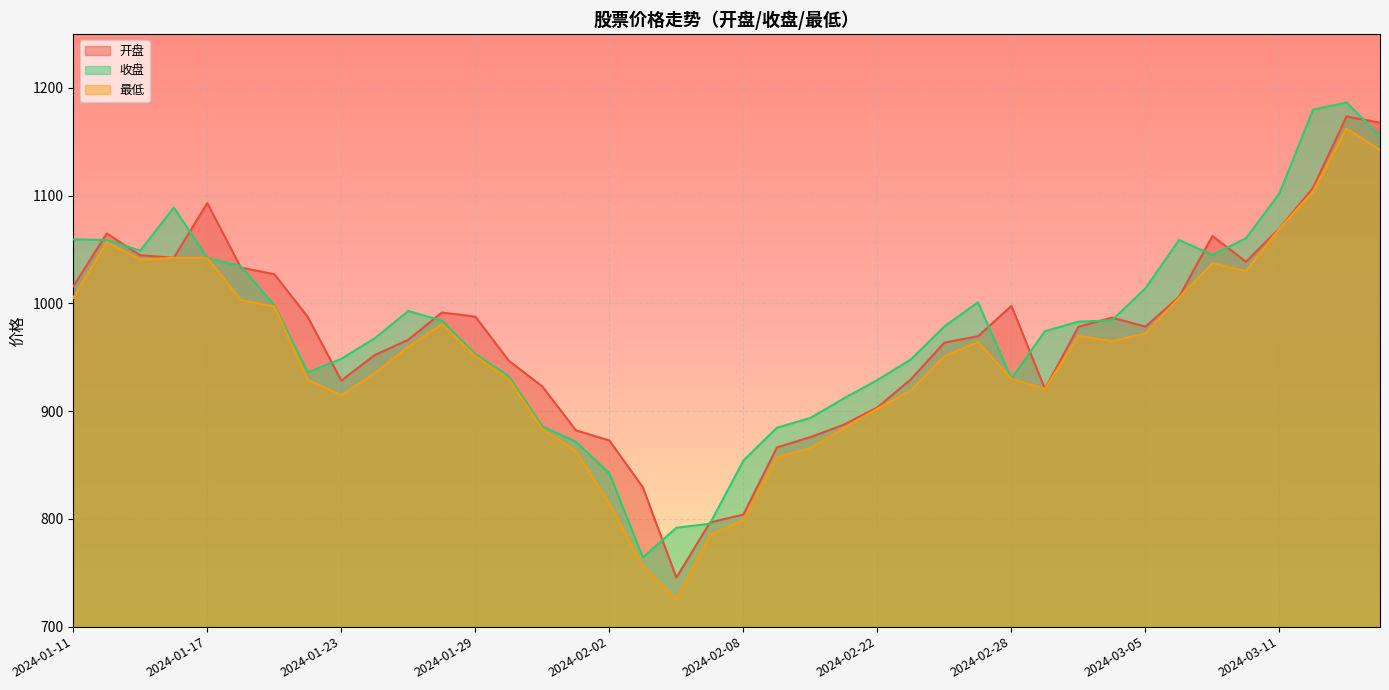

How many data points in 开盘 are above 978?

21